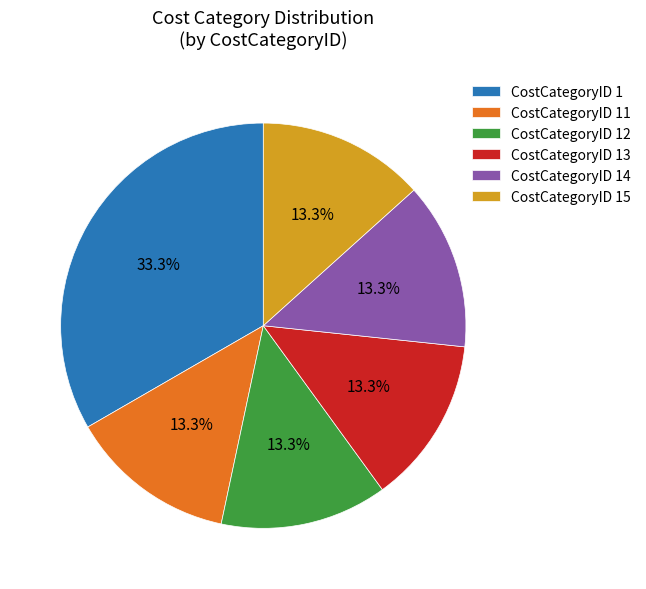

Approximately how many times larger is the value at CostCategoryID 11 compared to CostCategoryID 12?

1.0